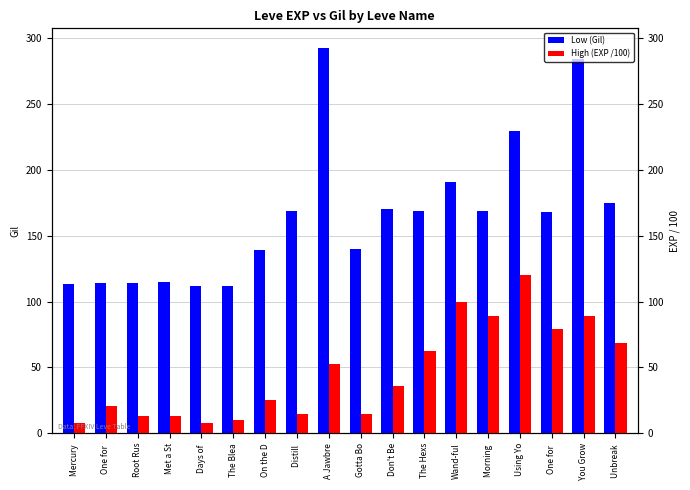

Where is High (EXP /100) nearest to the value 64?

The Hexs